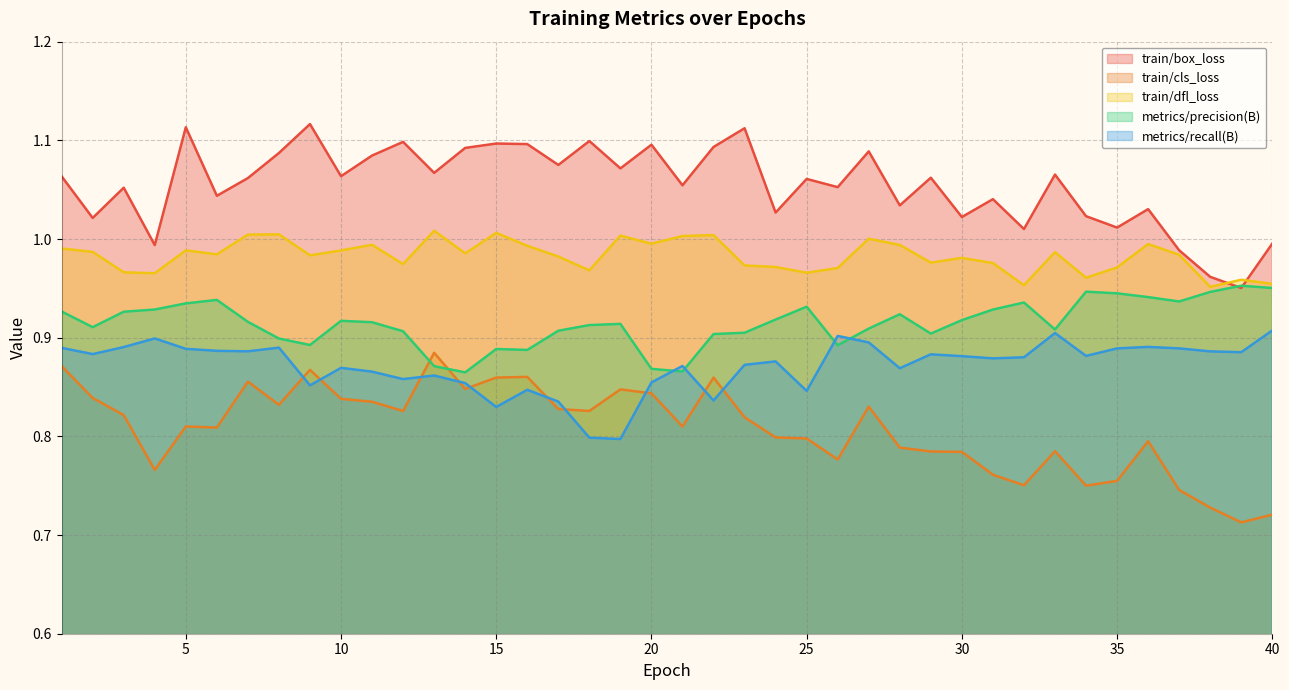

At which category is the sum across all series the highest?

1